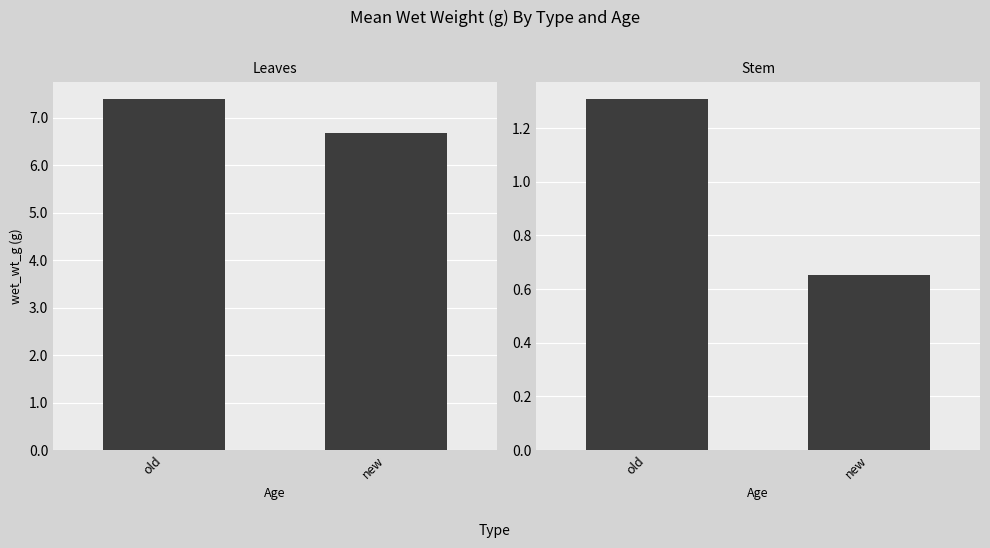

What is the sum of all stem values?

2.0